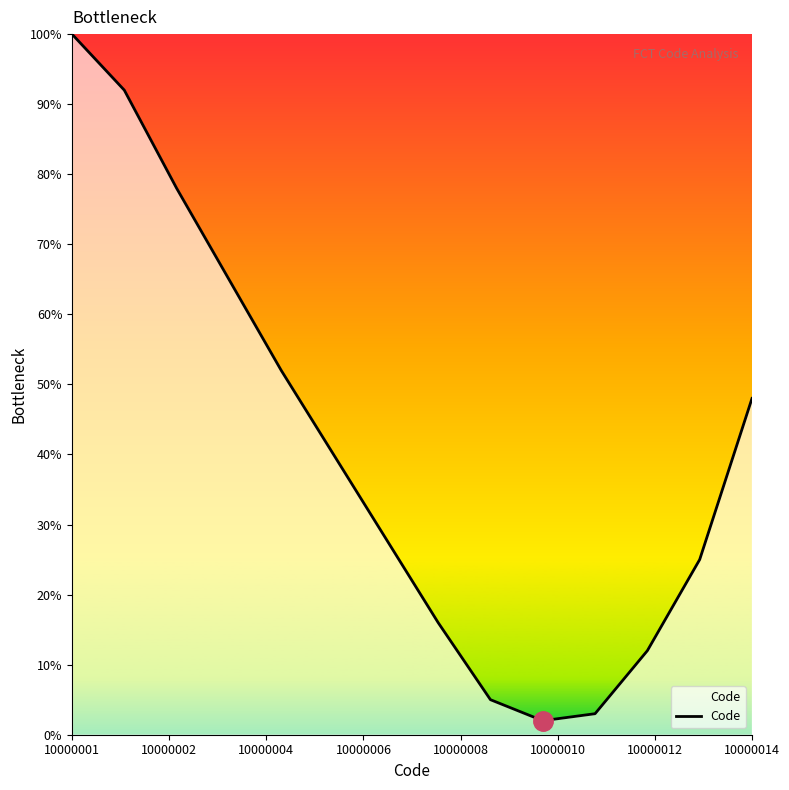

What is the maximum value shown in the chart?

100